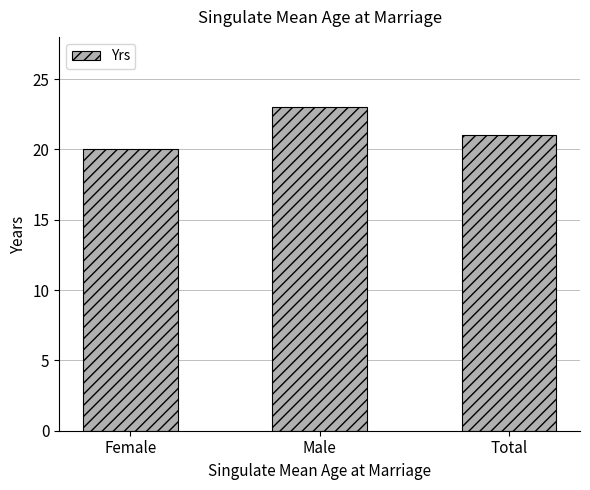

What is the label of the 1st bar from the left?

Female